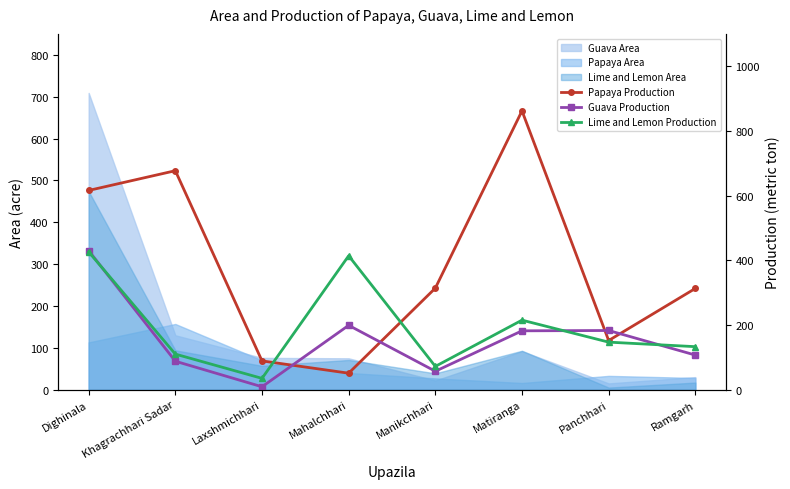

How many categories are shown in the chart?

8